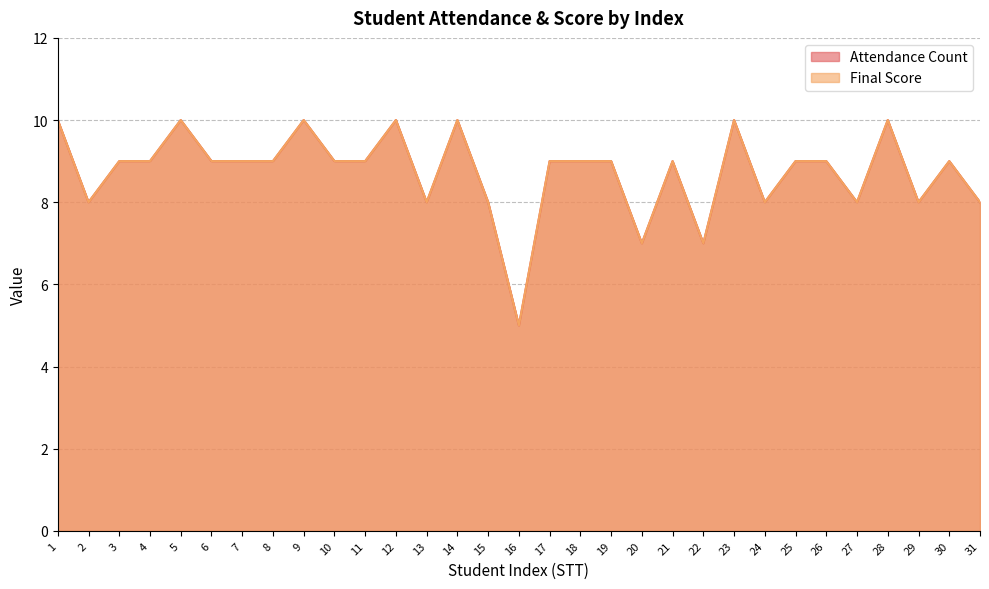

What is the smallest value displayed?

5